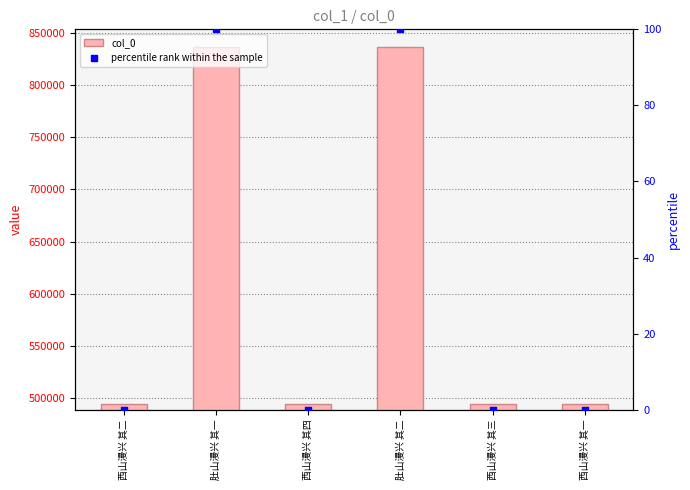

Which series reaches the minimum Y coordinate?

percentile rank within the sample